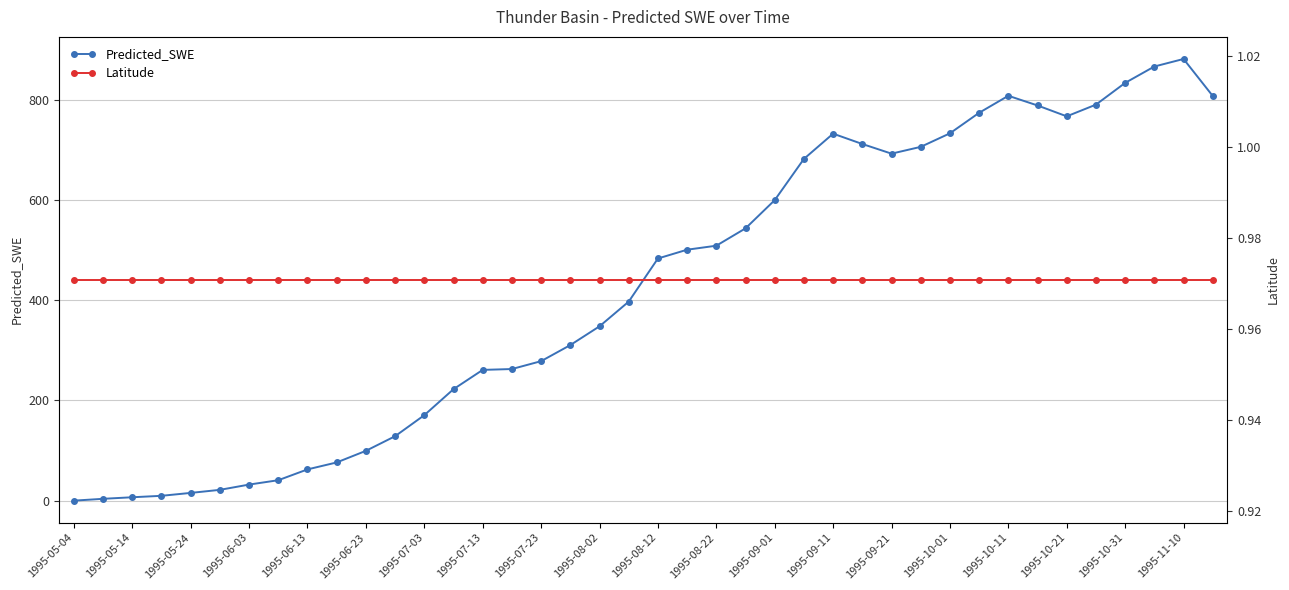

Which series ends up on top after the final intersection of Predicted_SWE and Latitude?

Predicted_SWE